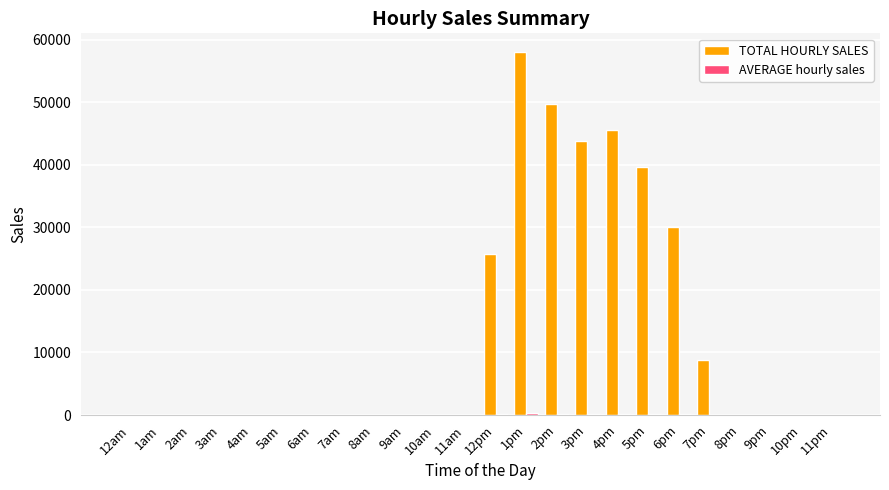

The TOTAL HOURLY SALES series shows 0.0 at 2am. True or false?

True